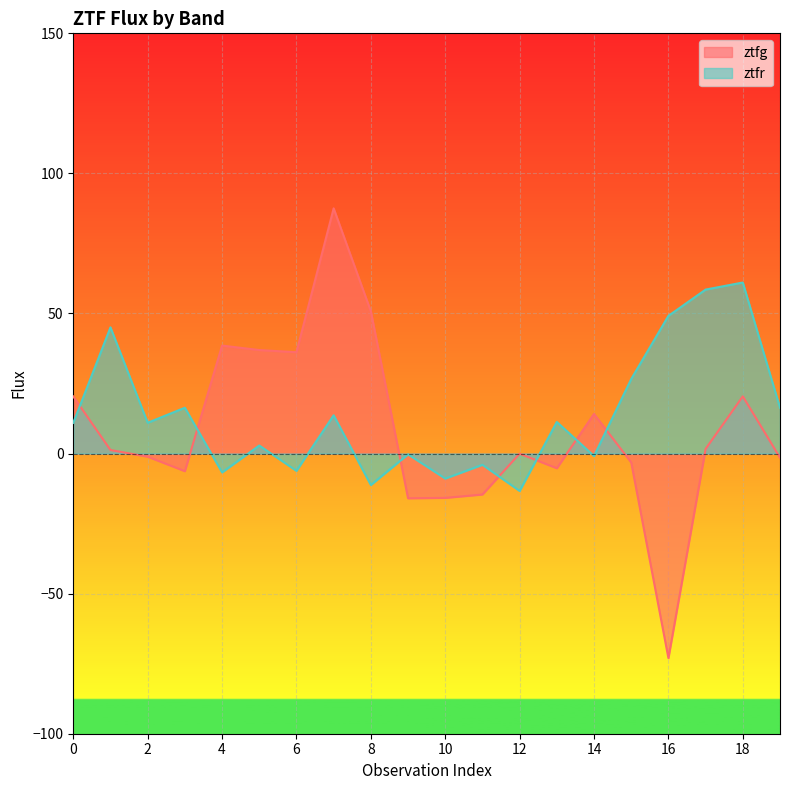

Reading left to right, transcribe all the data shown in this chart.

ztfg: 0=20.4	1=1.3	2=-1.1	3=-6.3	4=38.5	5=37.0	6=36.2	7=87.5	8=50.8	9=-16.0	10=-15.8	11=-14.6	12=-0.0	13=-5.2	14=14.1	15=-3.2	16=-73.0	17=1.7	18=20.4	19=-1.5
ztfr: 0=11.0	1=45.1	2=11.0	3=16.4	4=-6.7	5=2.9	6=-6.2	7=13.7	8=-11.2	9=-0.3	10=-8.9	11=-4.0	12=-13.3	13=11.3	14=-0.9	15=26.6	16=49.2	17=58.5	18=61.1	19=16.4